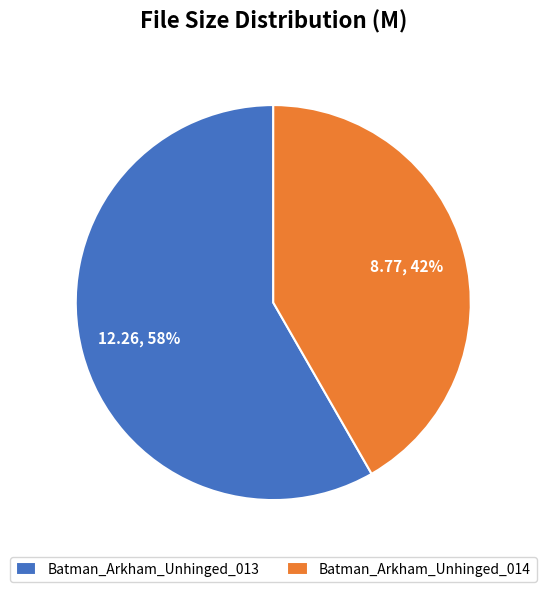

Rank the categories by value from highest to lowest.

Batman_Arkham_Unhinged_013, Batman_Arkham_Unhinged_014